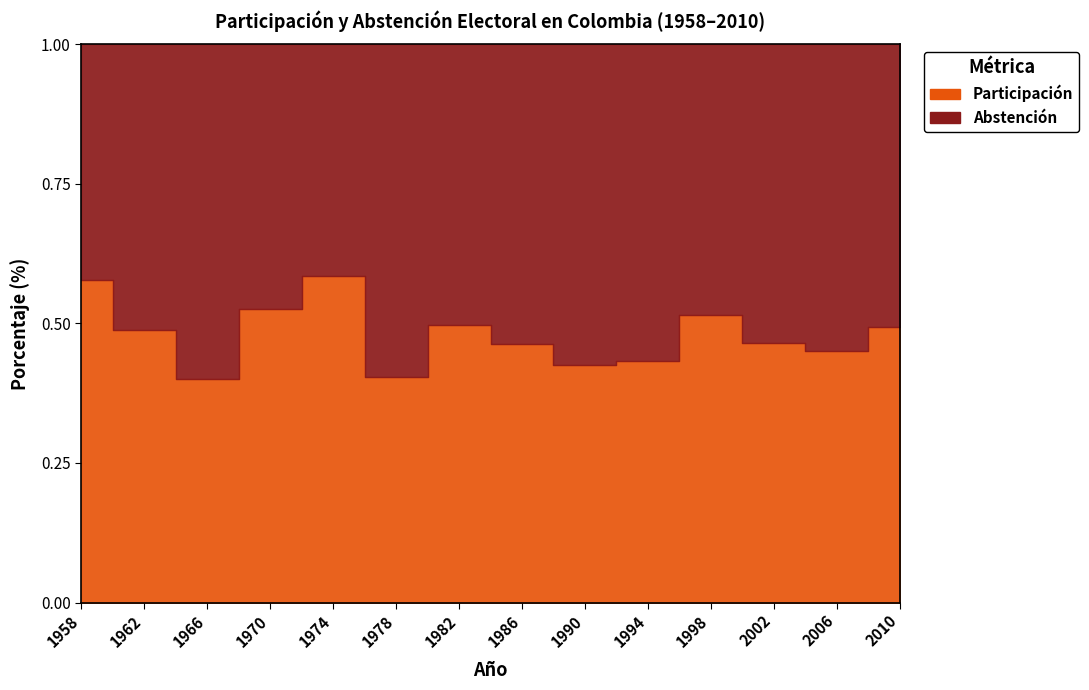

Rank the categories by value from highest to lowest.

1974, 1958, 1970, 1998, 1982, 2010, 1962, 2002, 1986, 2006, 1994, 1990, 1978, 1966